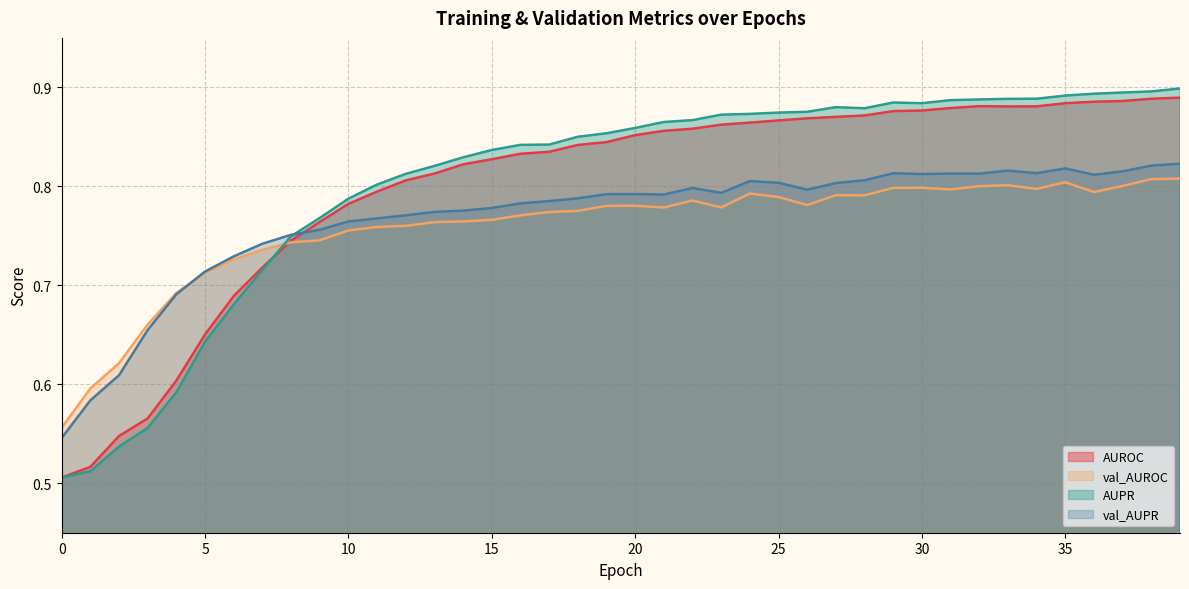

Does the chart display data point markers on the line(s)?

No